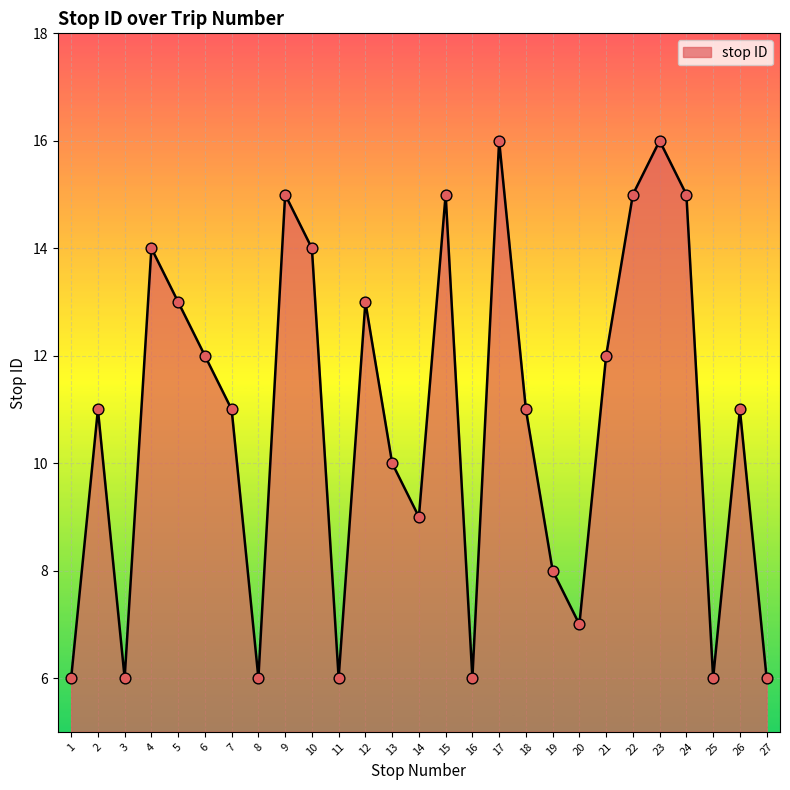

Approximately how many times larger is the value at 12 compared to 14?

1.4